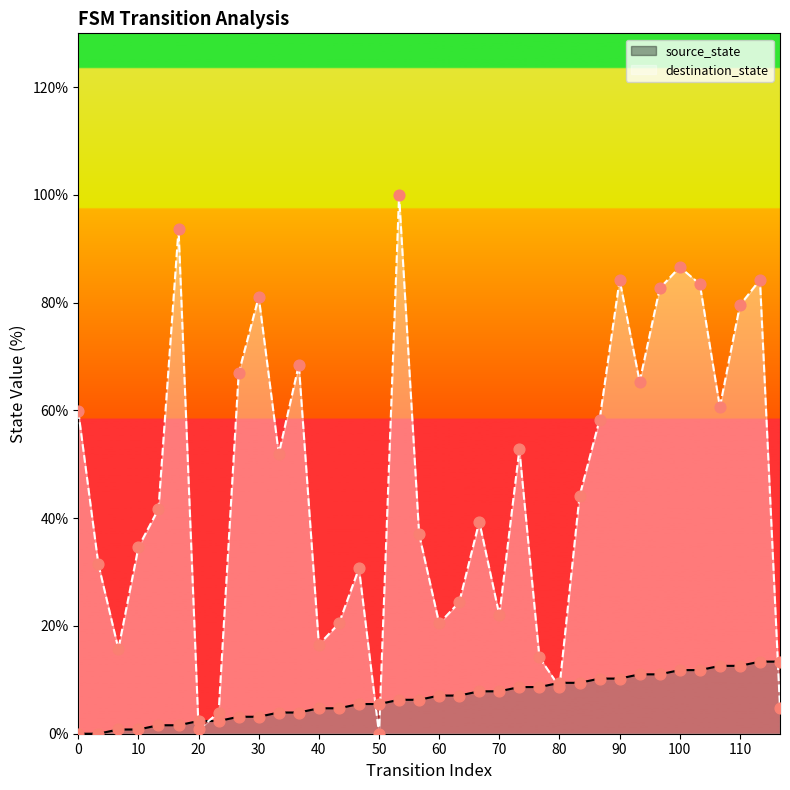

Which series has the largest total across all categories?

destination_state